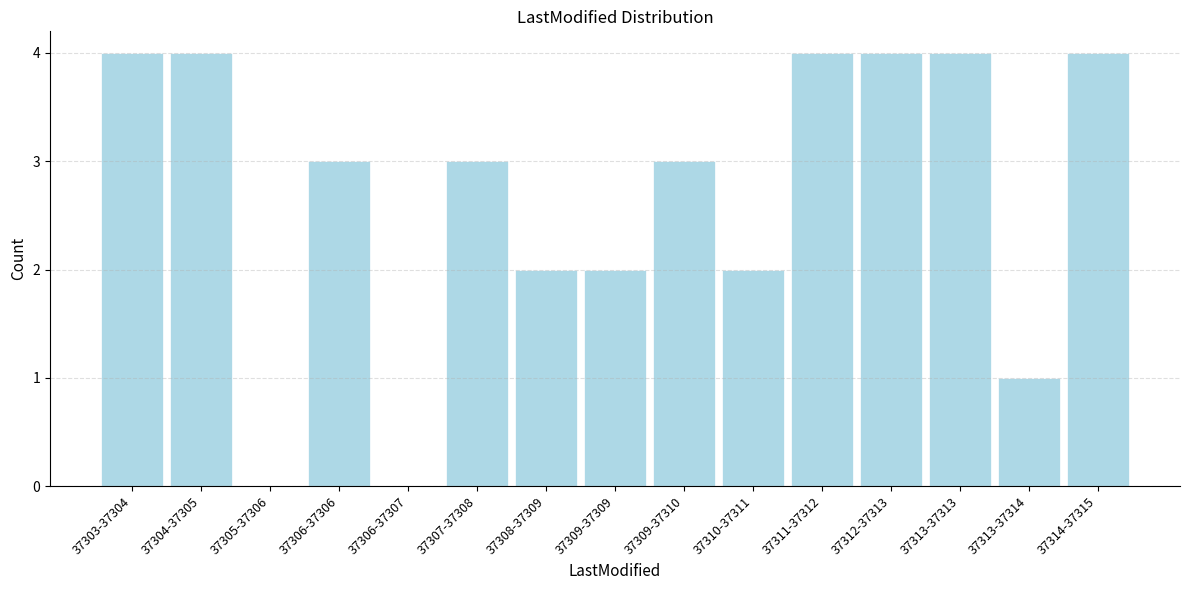

Reading left to right, transcribe all the data shown in this chart.

37303-37304=4	37304-37305=4	37305-37306=0	37306-37306=3	37306-37307=0	37307-37308=3	37308-37309=2	37309-37309=2	37309-37310=3	37310-37311=2	37311-37312=4	37312-37313=4	37313-37313=4	37313-37314=1	37314-37315=4